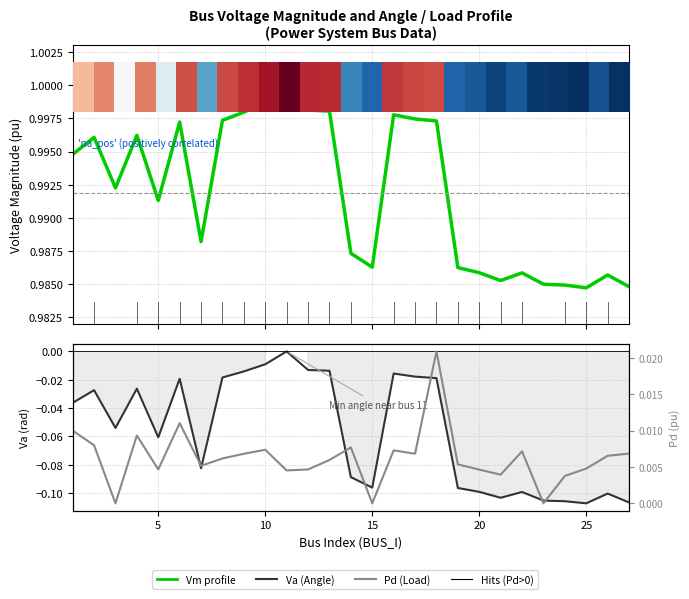

What is the average value of the Vm (Voltage Magnitude) series?

1.0